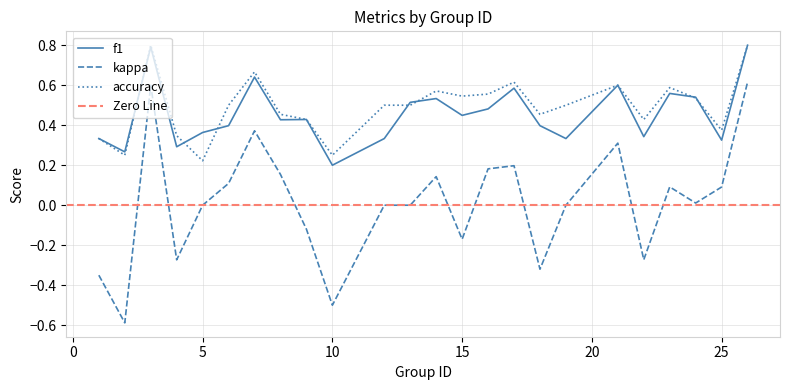

What are all the series names shown in the legend?

f1, kappa, accuracy